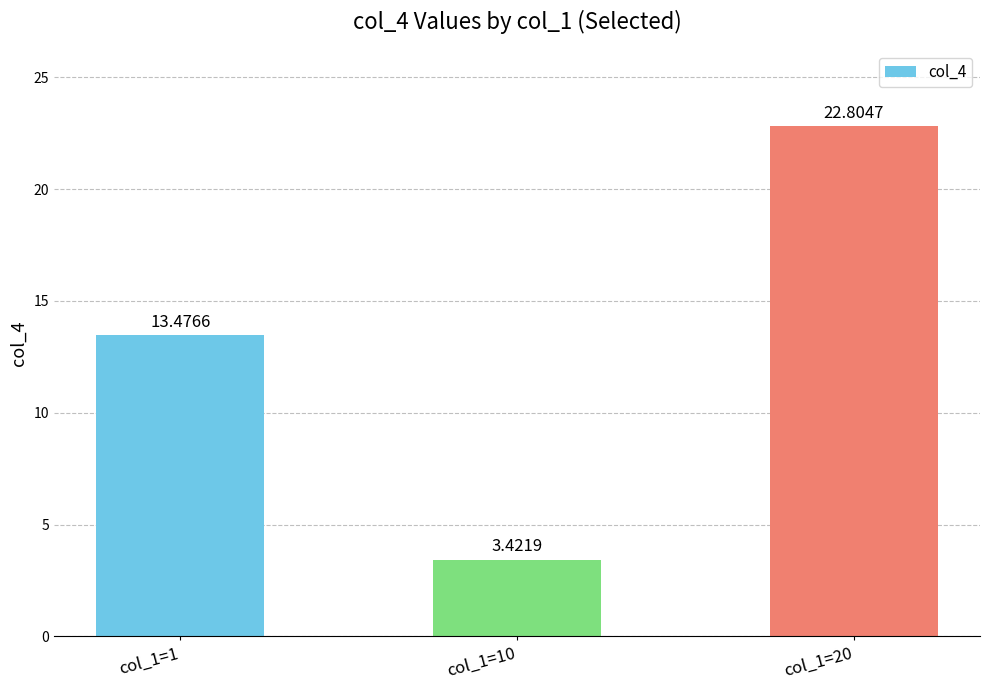

At which label does the data first exceed 13?

col_1=1